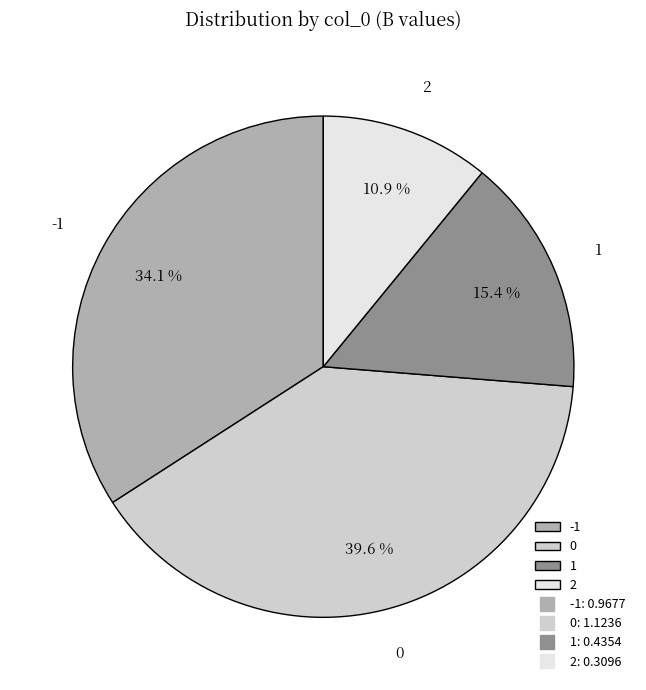

How many slices are in this pie chart?

4